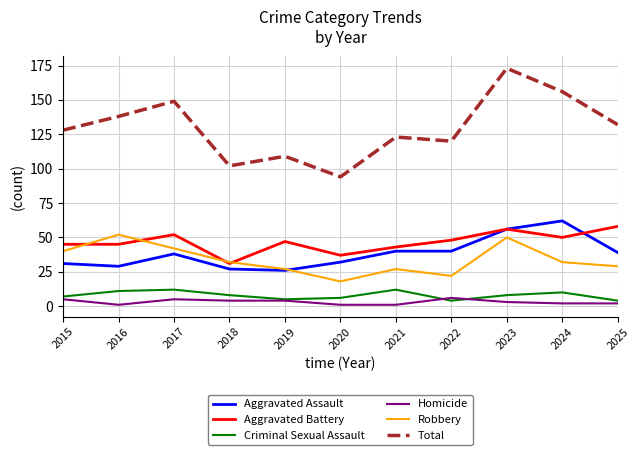

The Aggravated Battery series shows 54 at 2020. True or false?

False